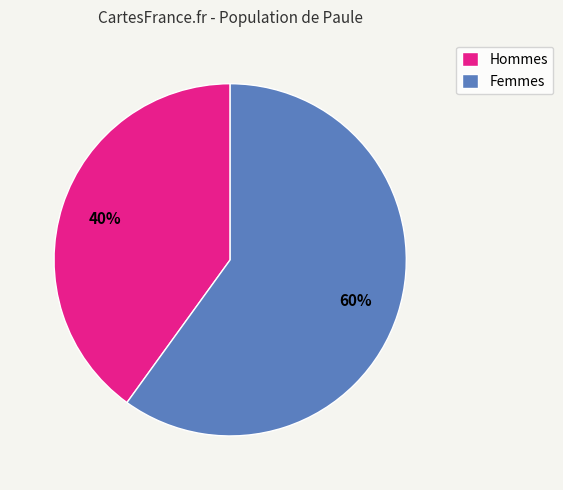

True or false: Femmes accounts for 60% of the total.

True